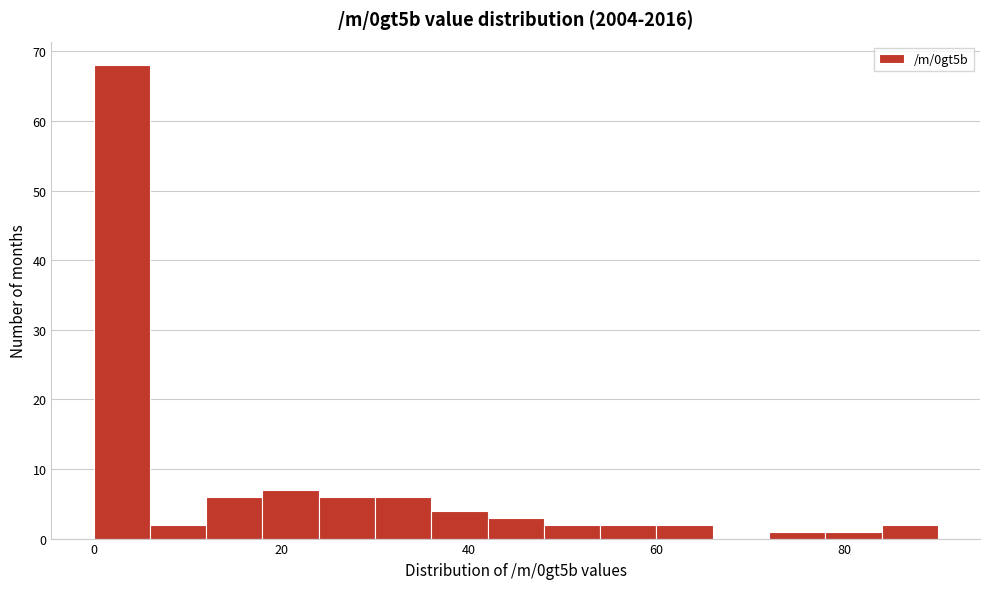

Around what value on the x-axis is the tallest bar? Give the approximate position of its centre, as read against the axis.

4